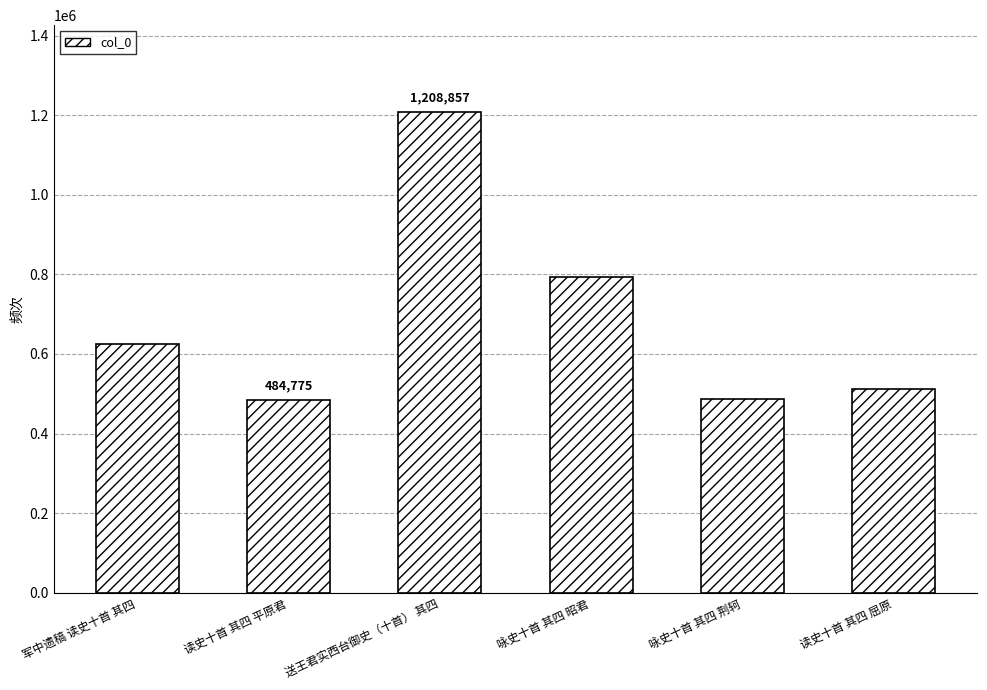

What is the greatest value displayed?

1208857